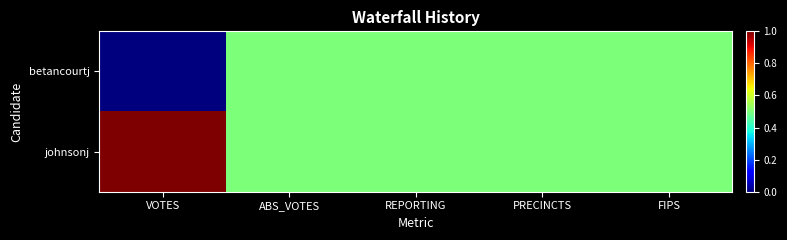

How many data points does each series have?

5